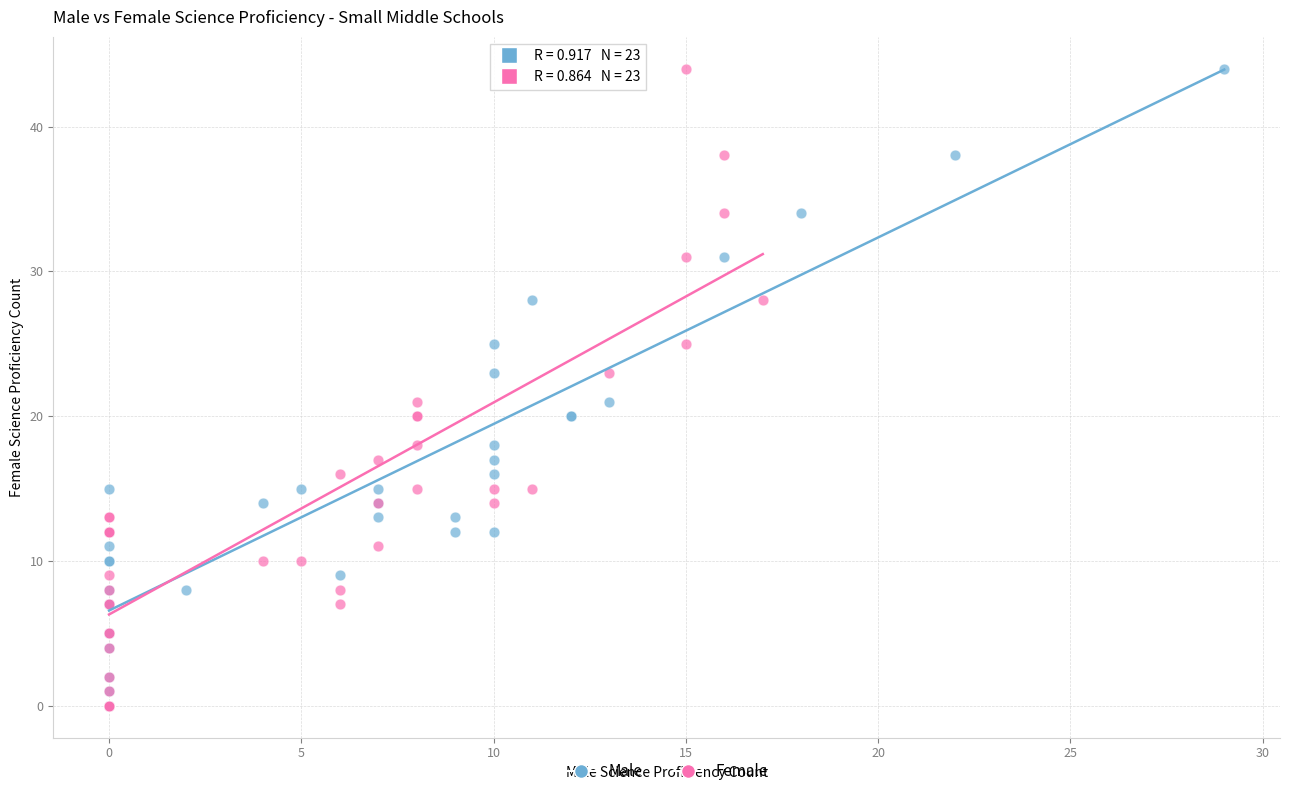

What are all the series names shown in the legend?

Male, Female